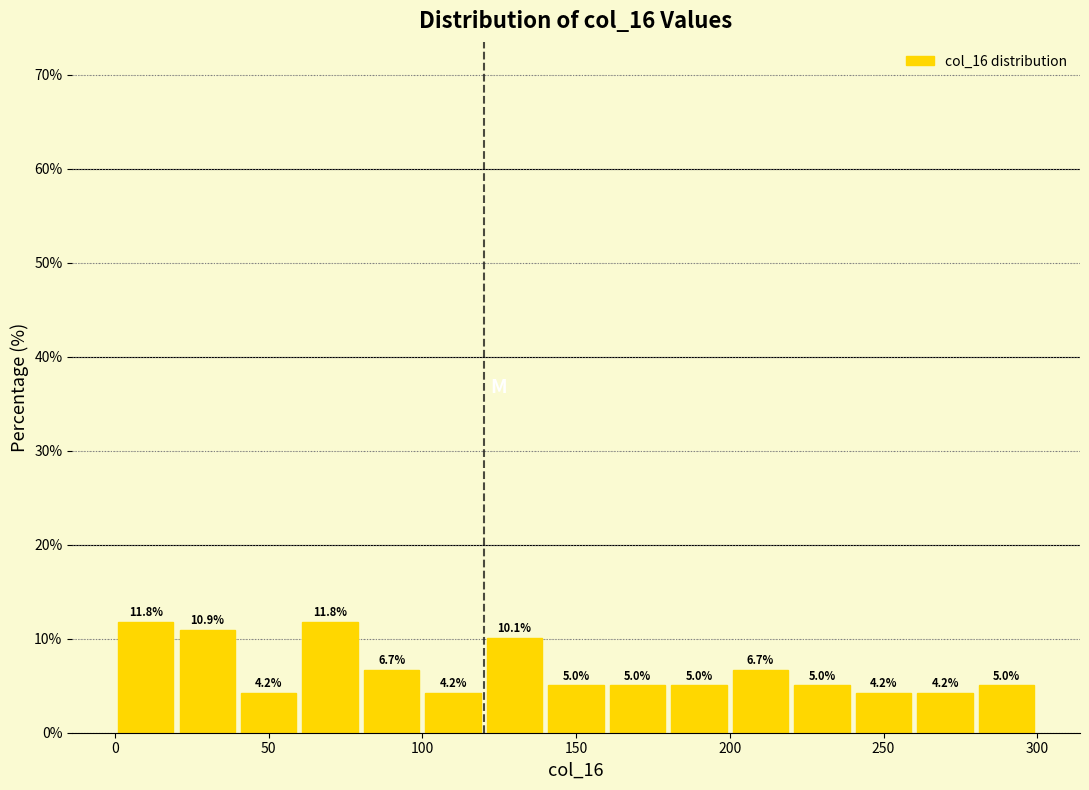

Reading left to right, list every bar in this chart as the range it spans on the x-axis followed by its height.

0 to 20: 11.8
20 to 40: 10.9
40 to 60: 4.2
60 to 80: 11.8
80 to 100: 6.7
100 to 120: 4.2
120 to 140: 10.1
140 to 160: 5.0
160 to 180: 5.0
180 to 200: 5.0
200 to 220: 6.7
220 to 240: 5.0
240 to 260: 4.2
260 to 280: 4.2
280 to 300: 5.0